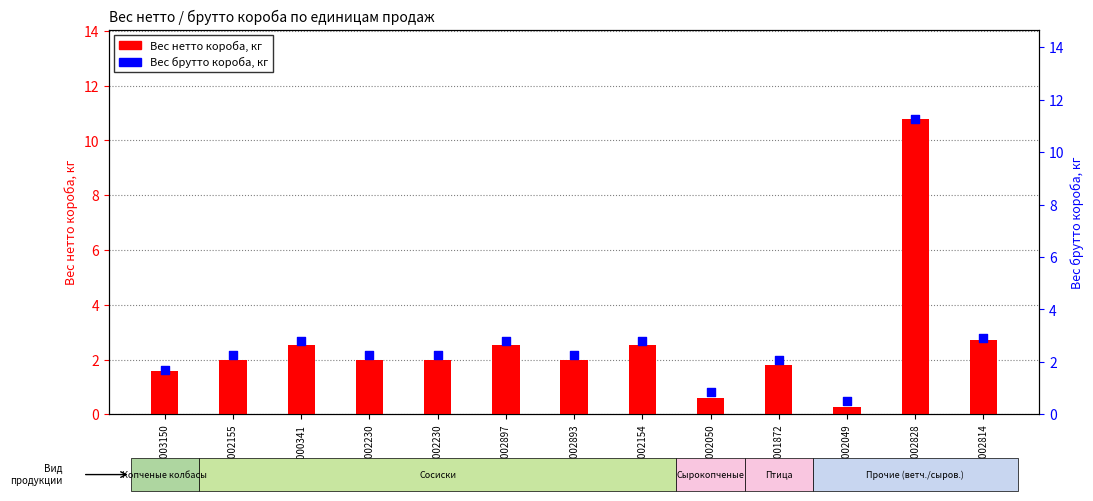

What are all the series names shown in the legend?

Вес нетто короба, кг, Вес брутто короба, кг